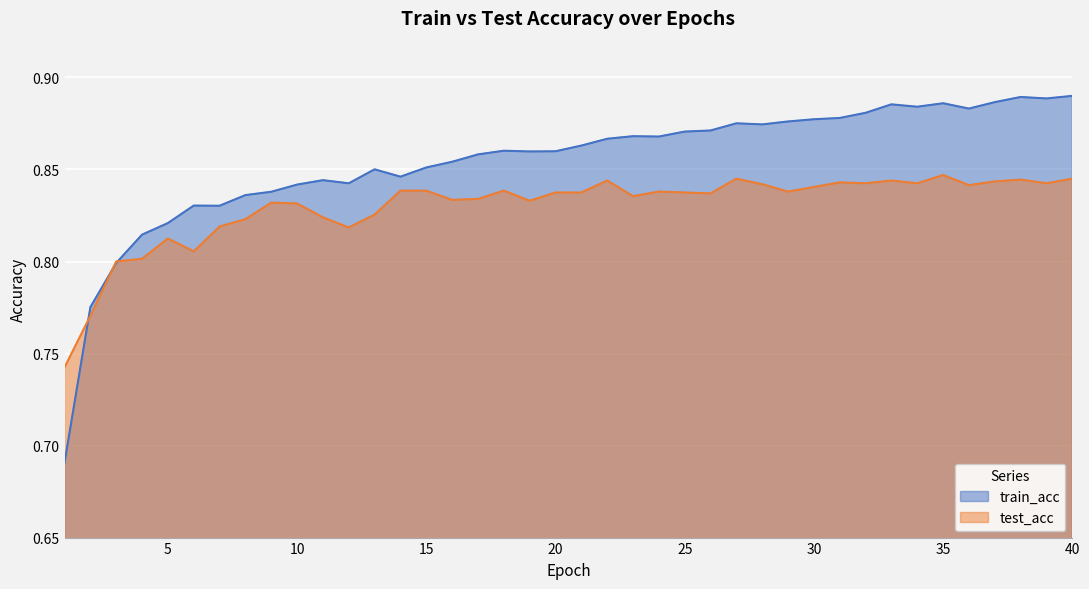

Which label corresponds to the largest value in the chart?

40